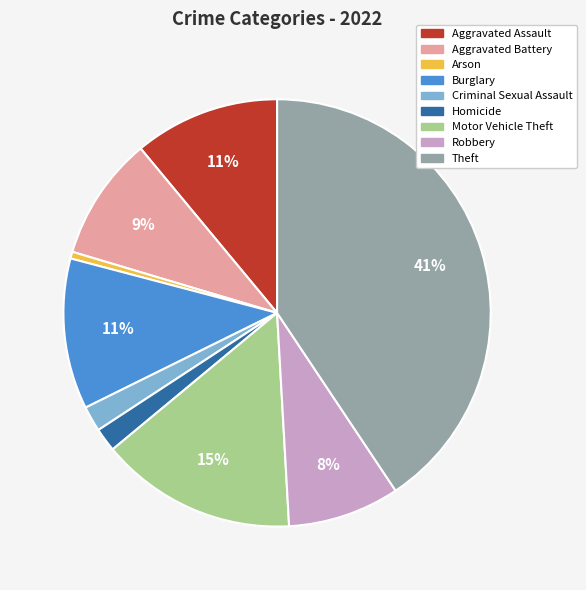

How many slices are in this pie chart?

9